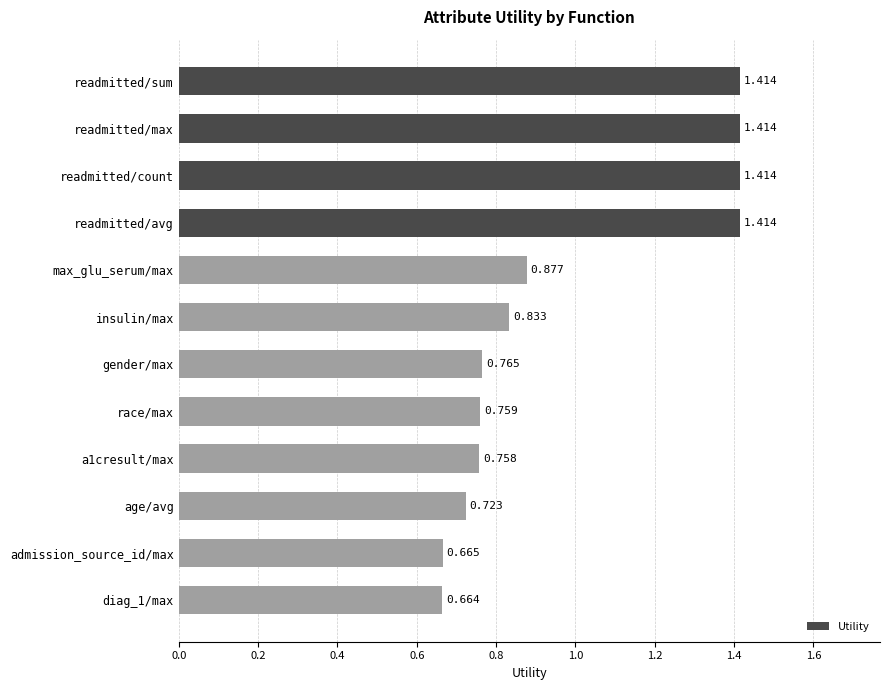

Between gender/max and admission_source_id/max, which is larger?

gender/max